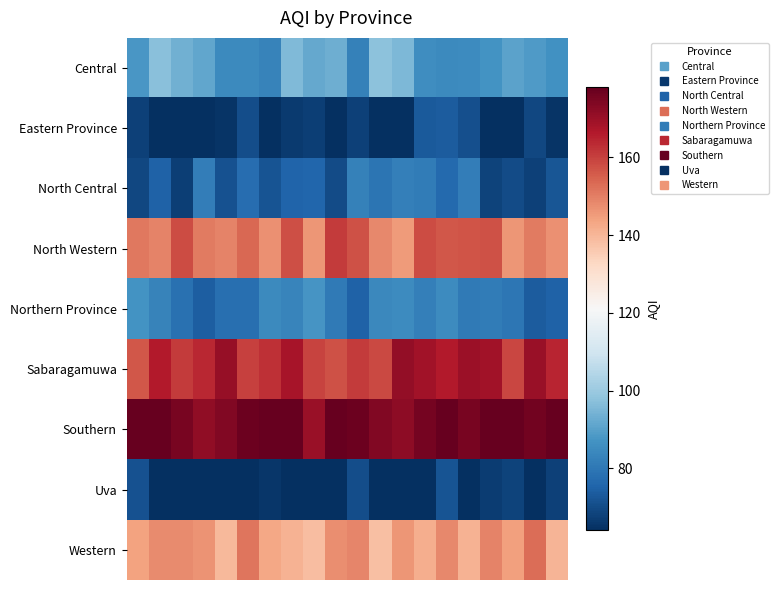

At which category is the sum across all series the highest?

14